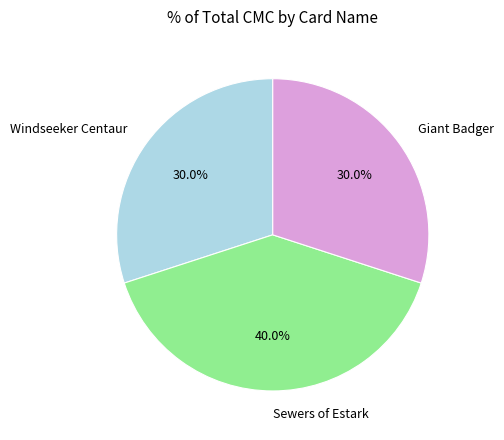

The Giant Badger slice represents 30% of the pie. True or false?

True